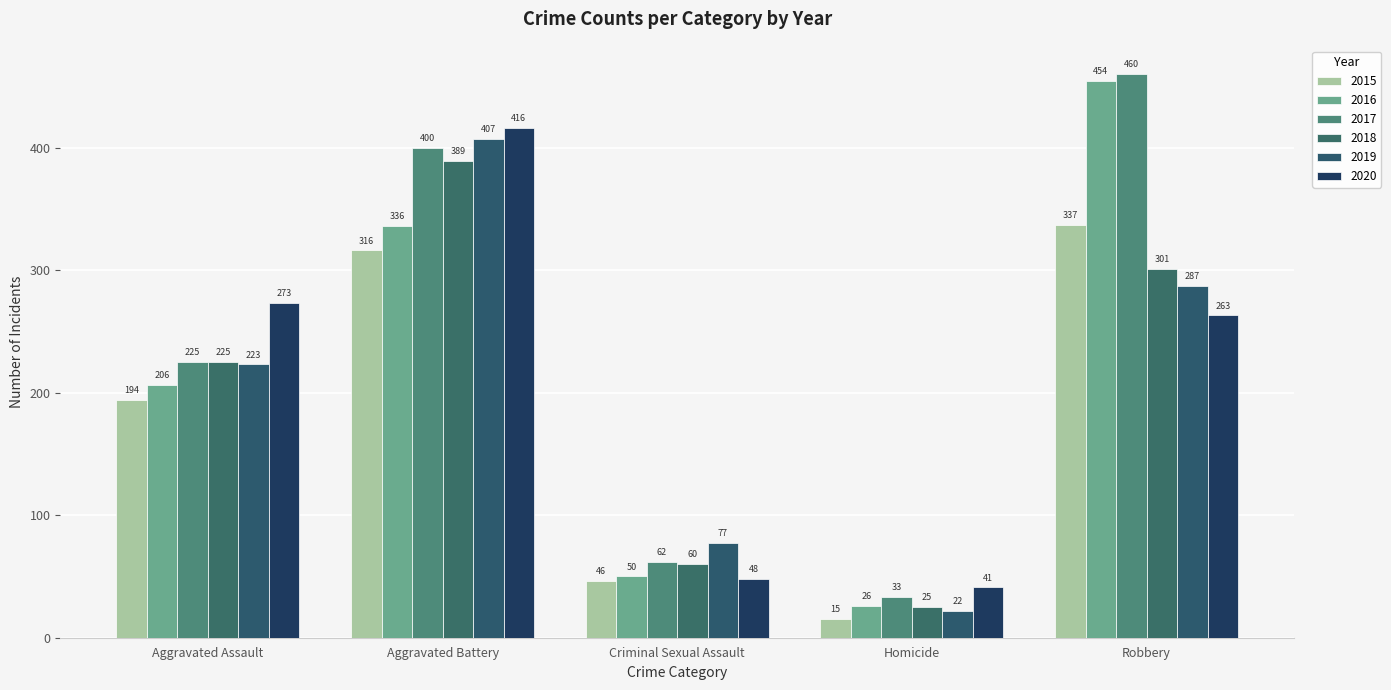

Are the bars grouped side by side (vs. stacked)?

Yes